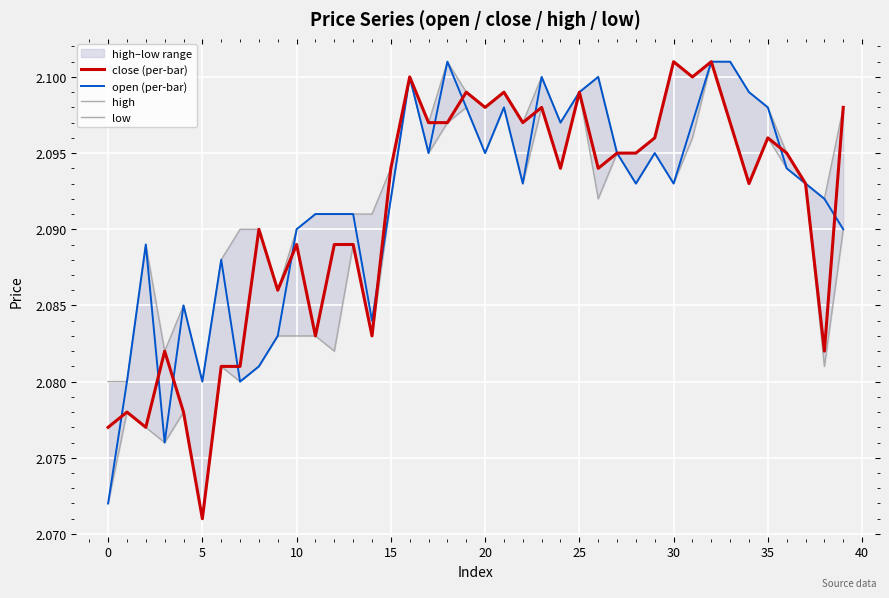

Where is close (per-bar) nearest to the value 2?

5